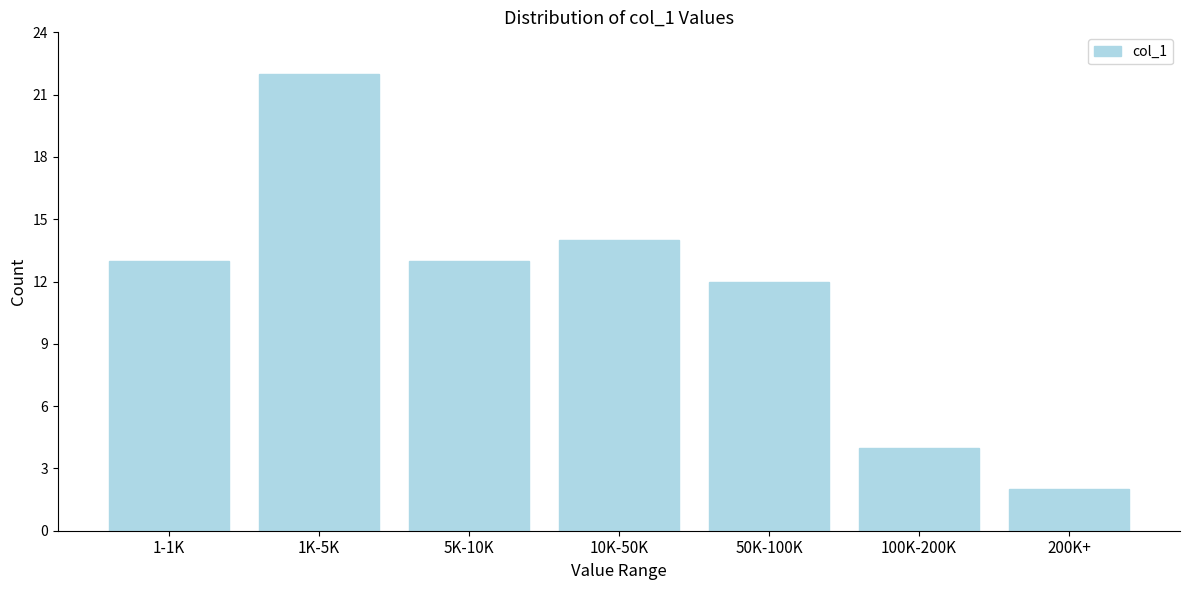

Reading left to right, what are all the values shown in this chart?

13	22	13	14	12	4	2